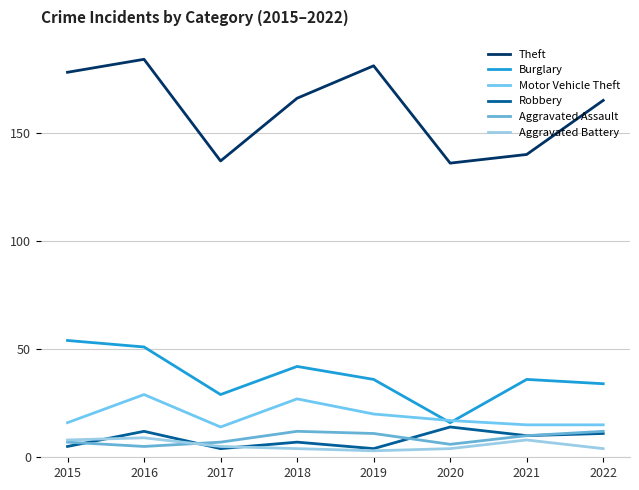

Which series has the widest spread of values?

Theft